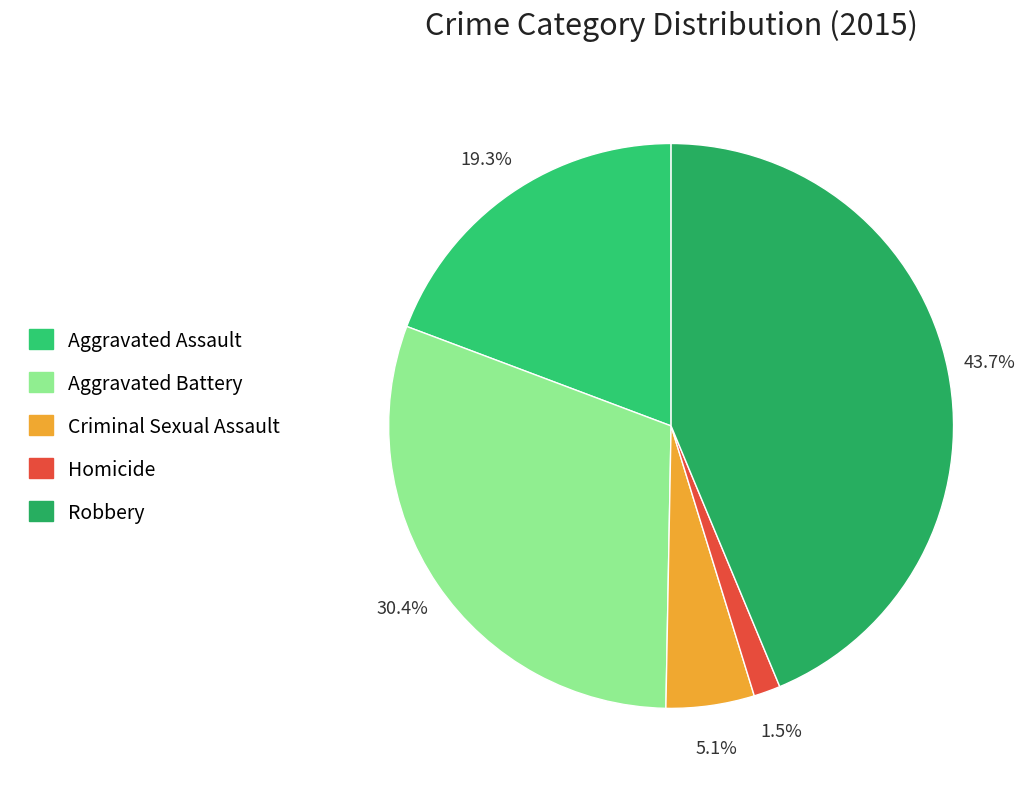

To the nearest percent, what is the difference between the largest and smallest slice percentages?

42%